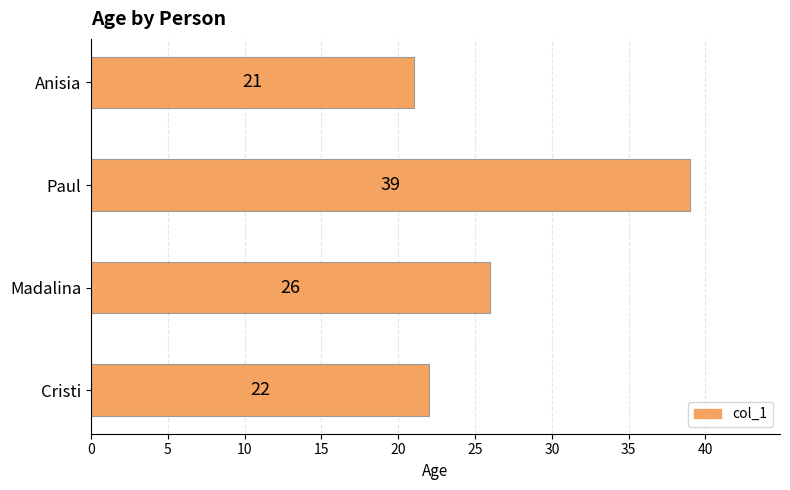

What is the greatest value displayed?

39